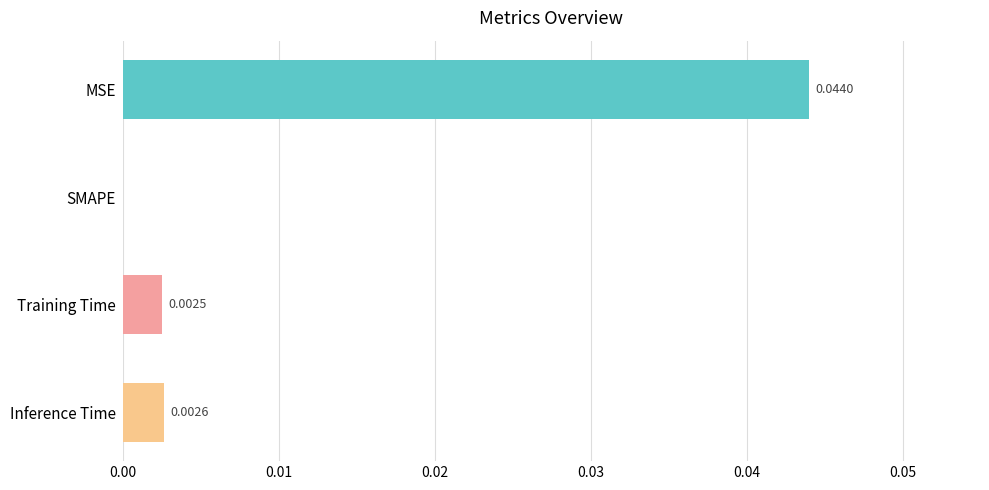

Where is the data nearest to the value 0?

SMAPE